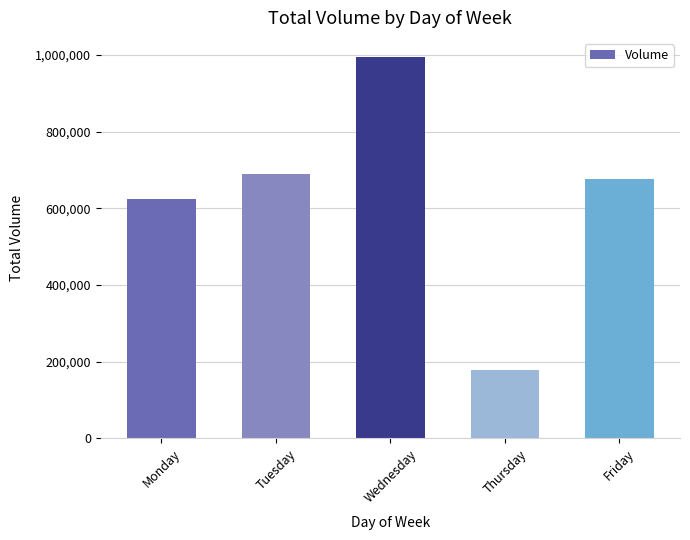

How many data points does each series have?

5